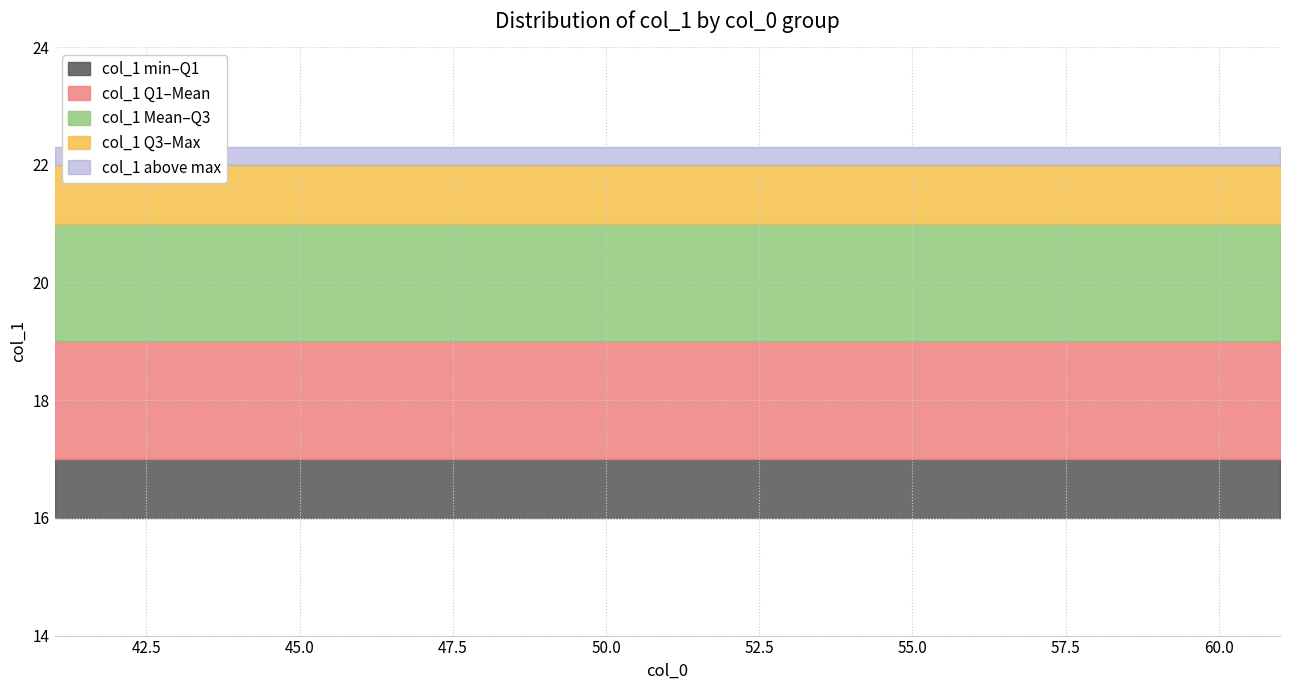

What is the value of the col_0 point at the 20th from the left?

60